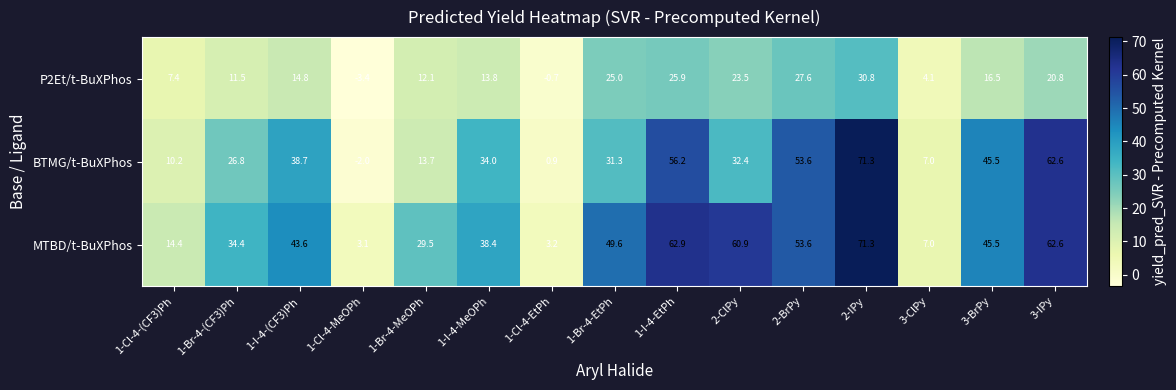

Is the value of BTMG/t-BuXPhos at 1-I-4-EtPh greater than the value of MTBD/t-BuXPhos at 3-IPy?

No